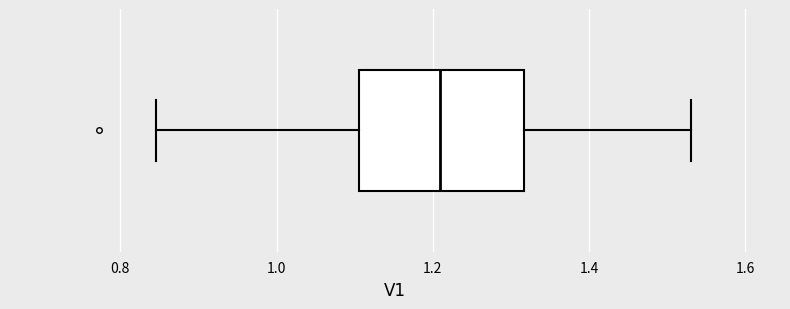

Transcribe this box plot: give where the median line is, the range the box spans, and where the two whiskers end, as read against the x-axis. The values are not printed on the chart, so give them approximately, as read against the axis.

median 1.20, box 1.10 to 1.32, whiskers 0.84 to 1.54